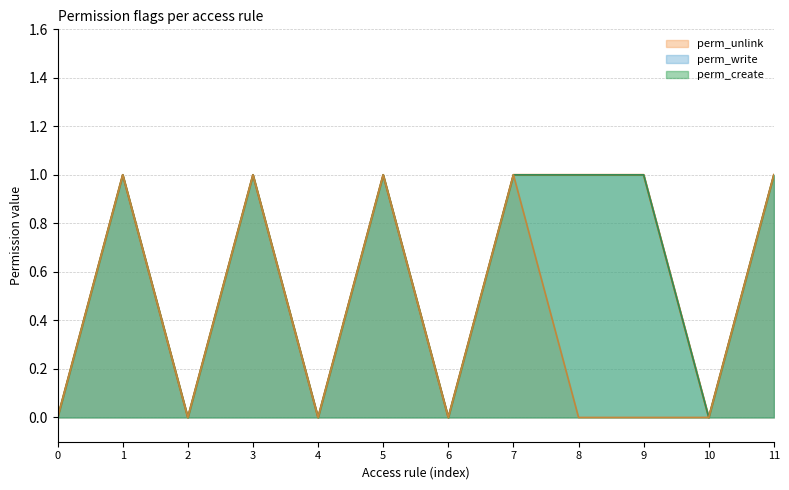

Does the chart have visible grid lines?

Yes